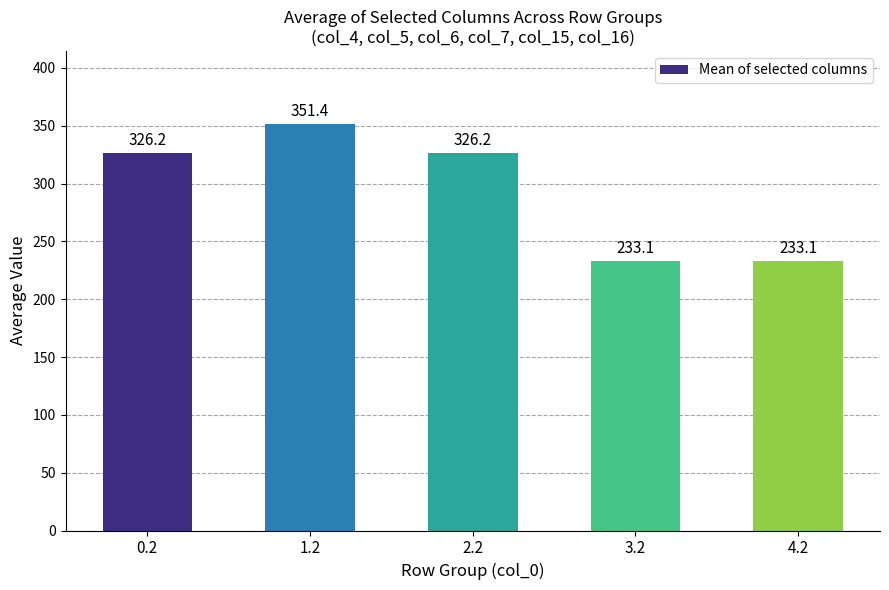

The chart shows a value of 434.3 at 0.2. True or false?

False